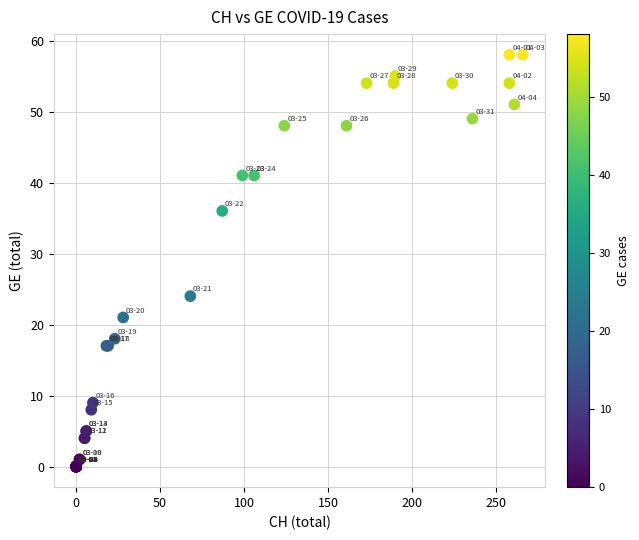

What Y value in the scatter plot is closest to 29?

24